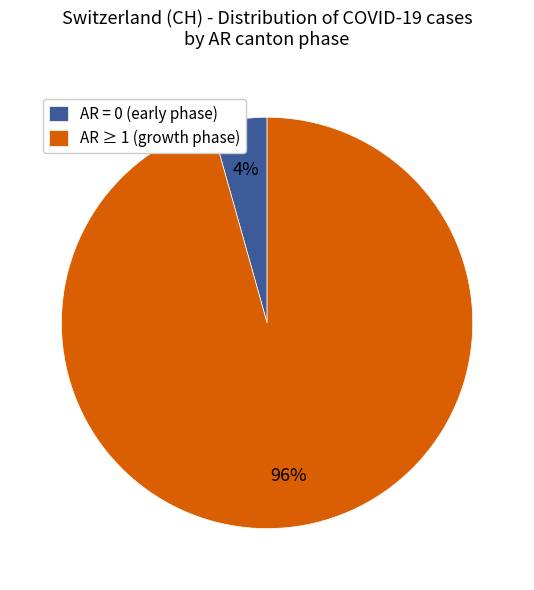

The AR ≥ 1 (growth phase) slice represents 83% of the pie. True or false?

False